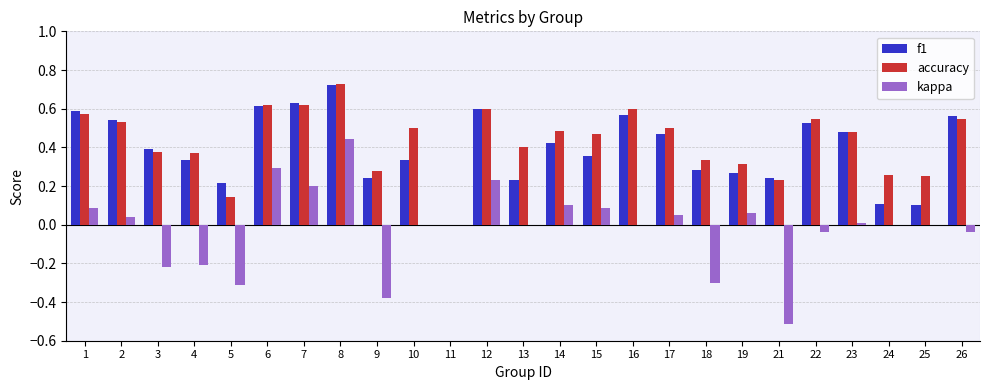

Which series changed the most between 1 and 19?

f1